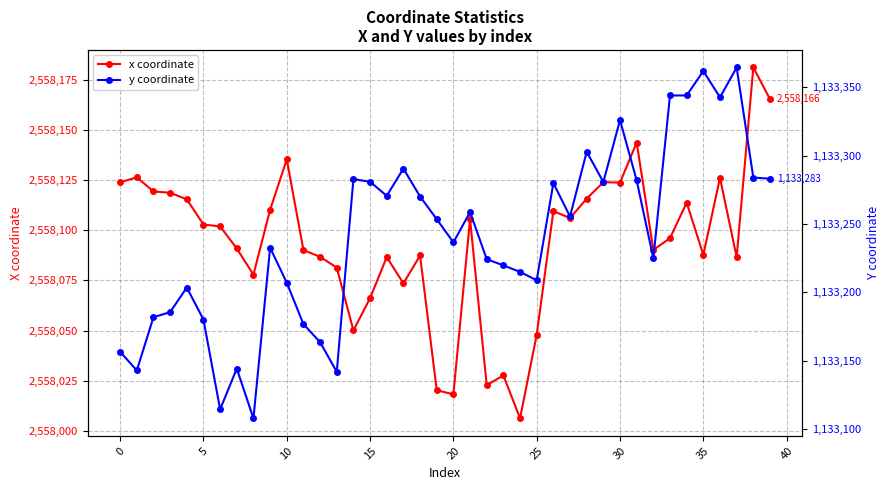

How many data points in y coordinate are less than 1133253?

20